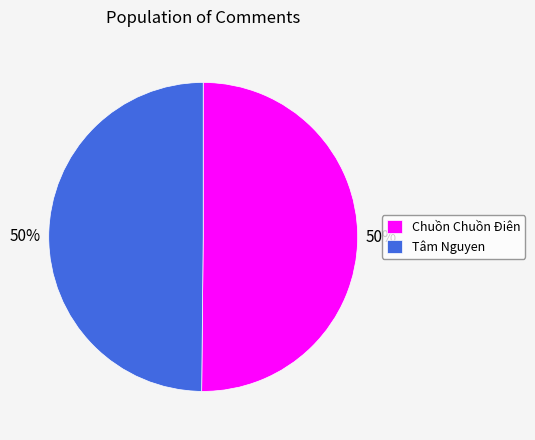

To the nearest percent, what is the combined percentage of Tâm Nguyen and Chuồn Chuồn Điên?

100%